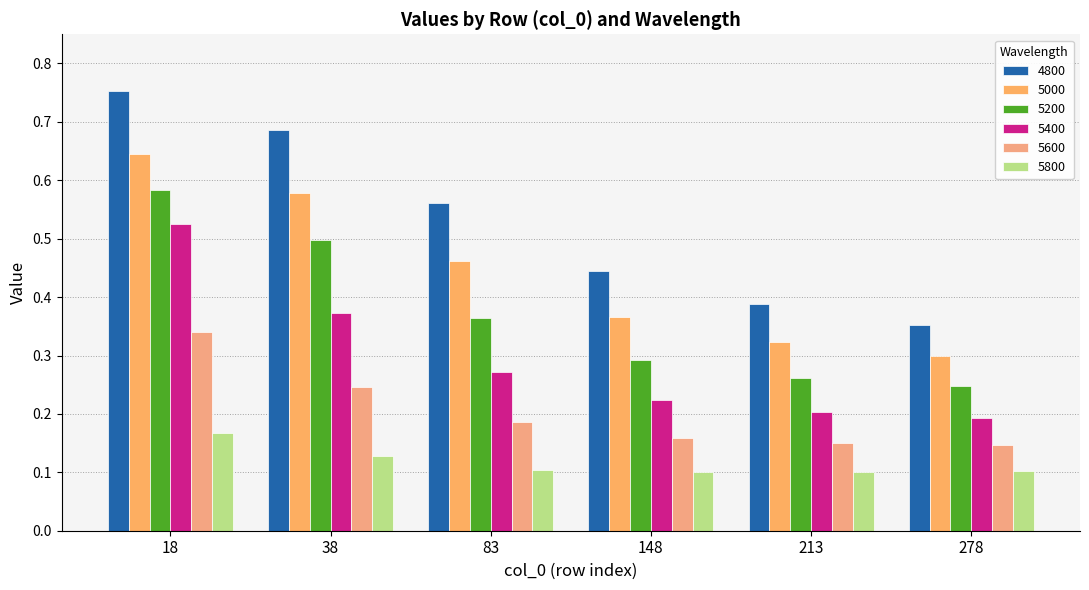

What is the average value of the 5200 series?

0.4